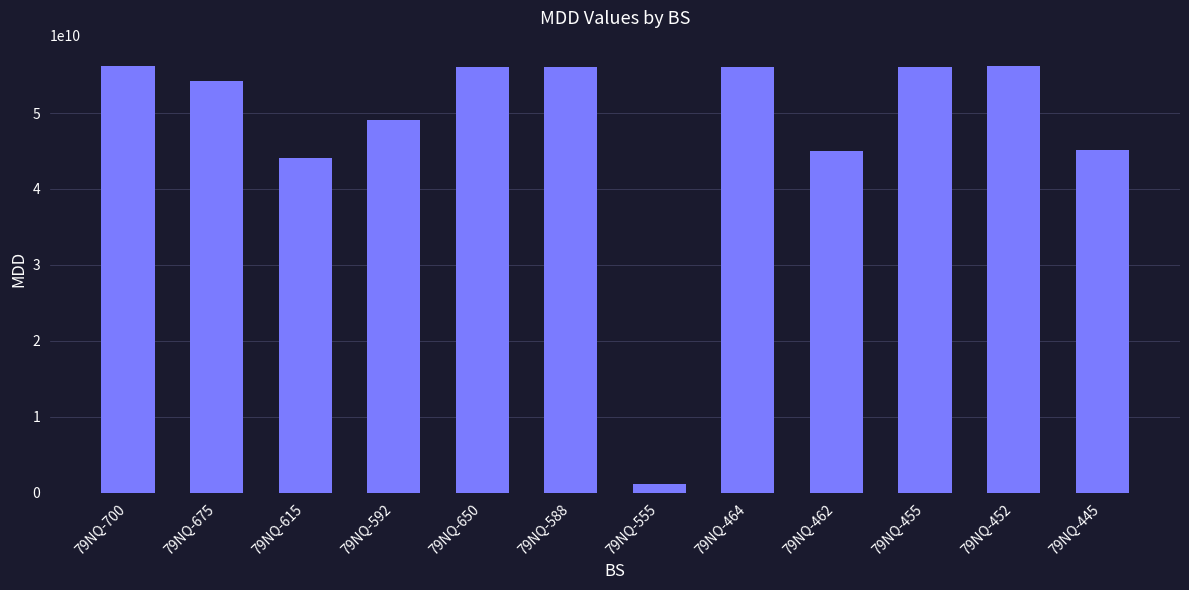

What is the label of the 1st bar from the left?

79NQ-700